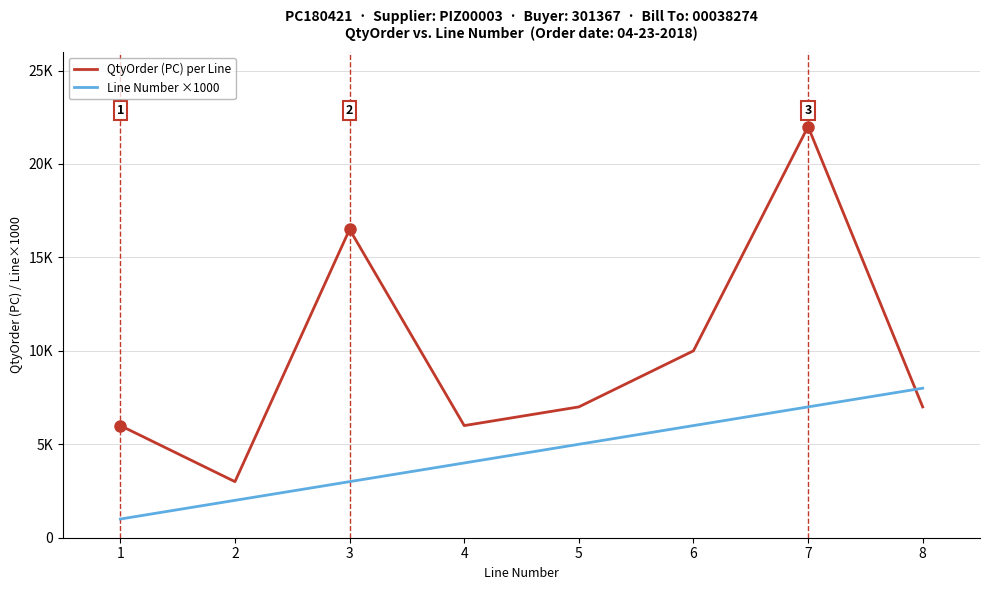

Does the chart display data point markers on the line(s)?

No